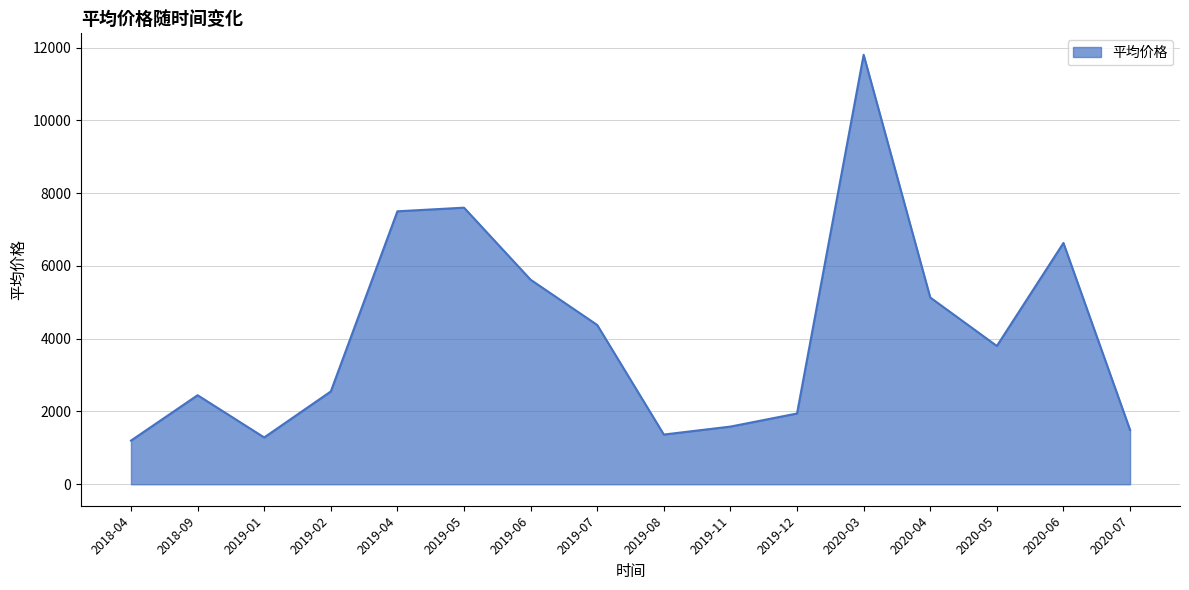

What is the difference between the maximum and minimum values?

10600.0